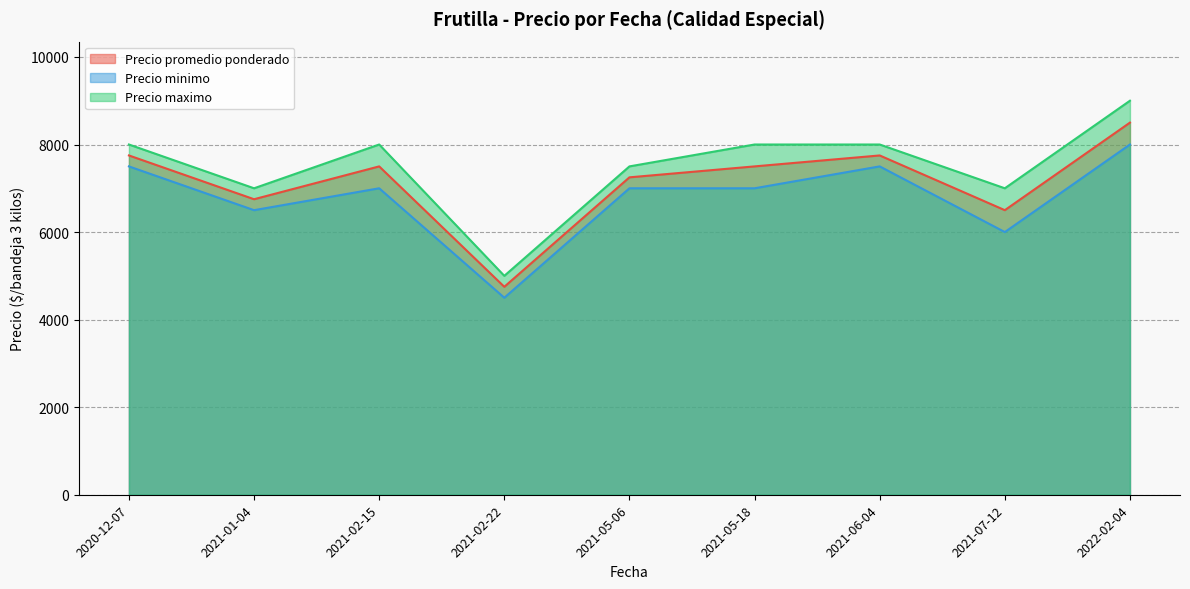

True or false: Precio maximo and Precio promedio ponderado cross at least once.

False